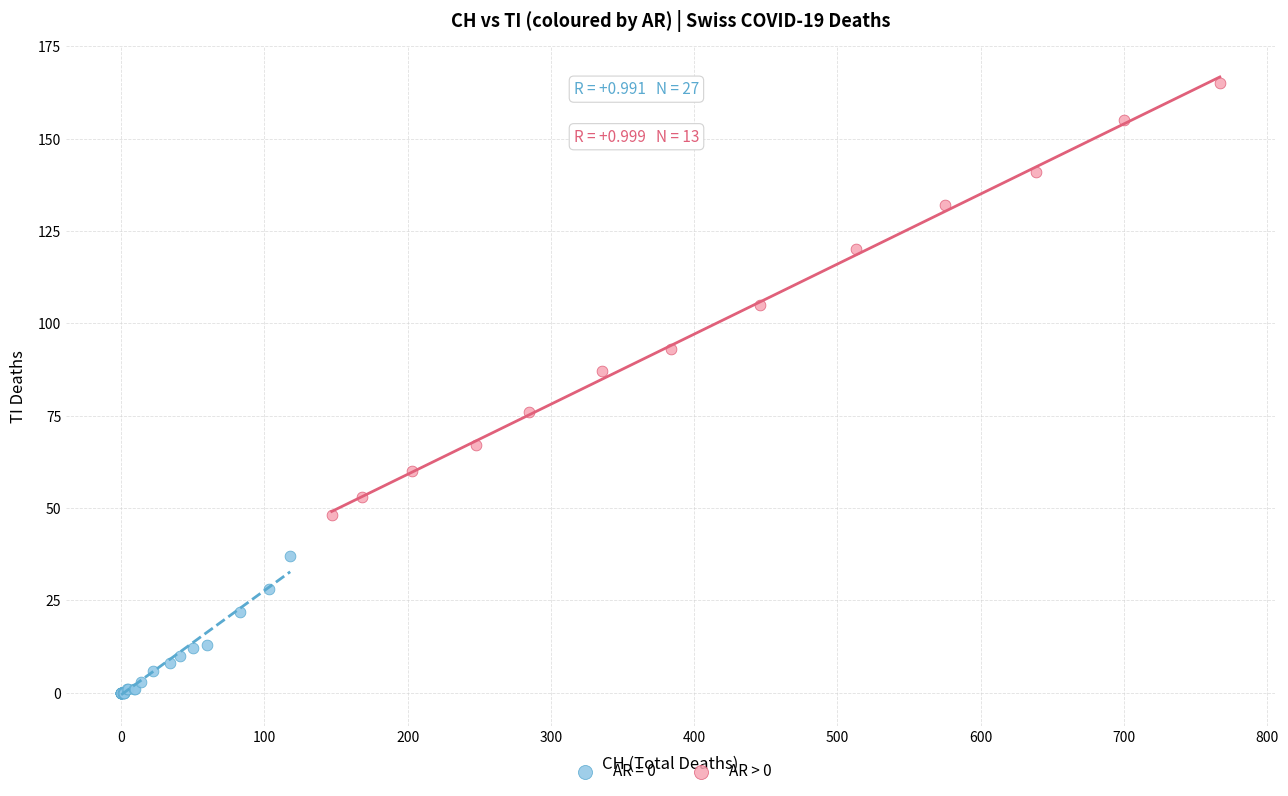

Which series contains the highest Y value?

AR > 0